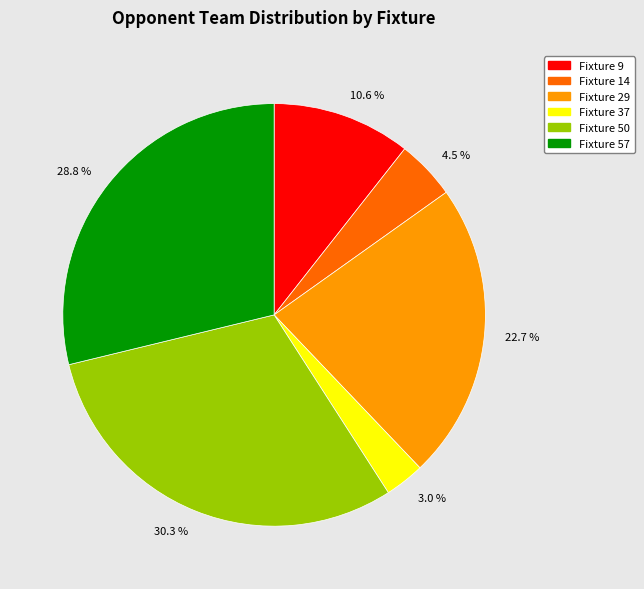

Combined, do 3.0 % and 30.3 % account for over 50%?

No